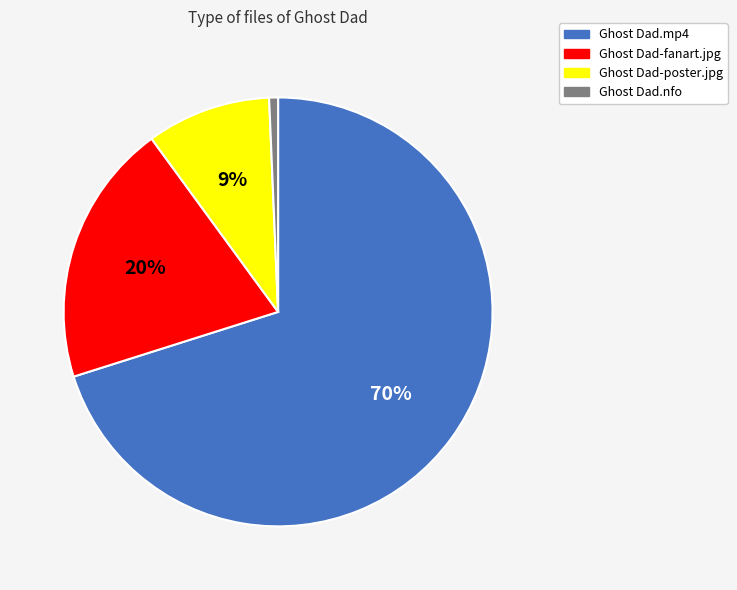

To the nearest percent, what is the average slice percentage?

25%